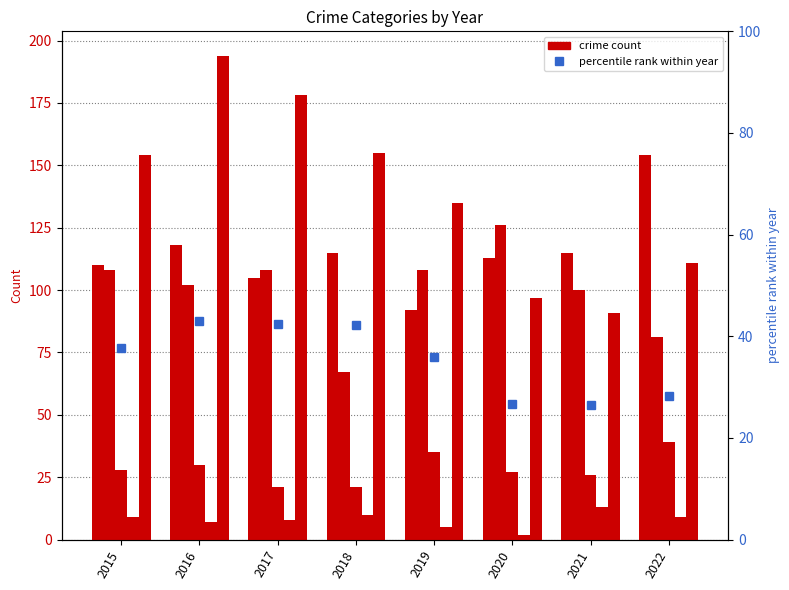

Is it true that Aggravated Assault equals 143.9 at 2017?

False